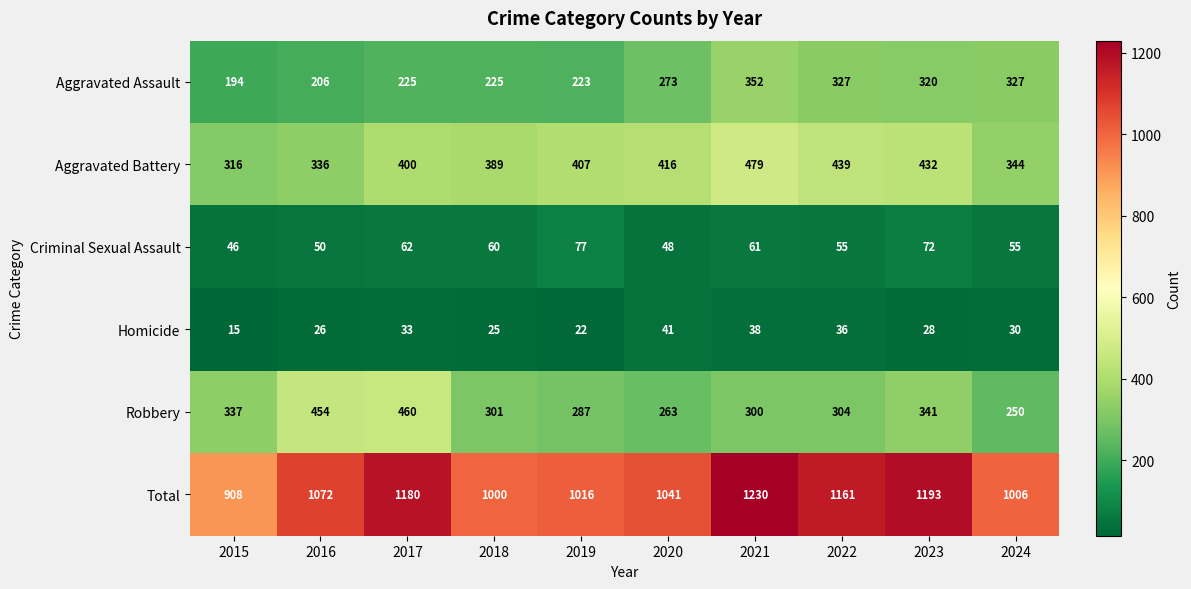

What is the total value across all series at 2019?

2032